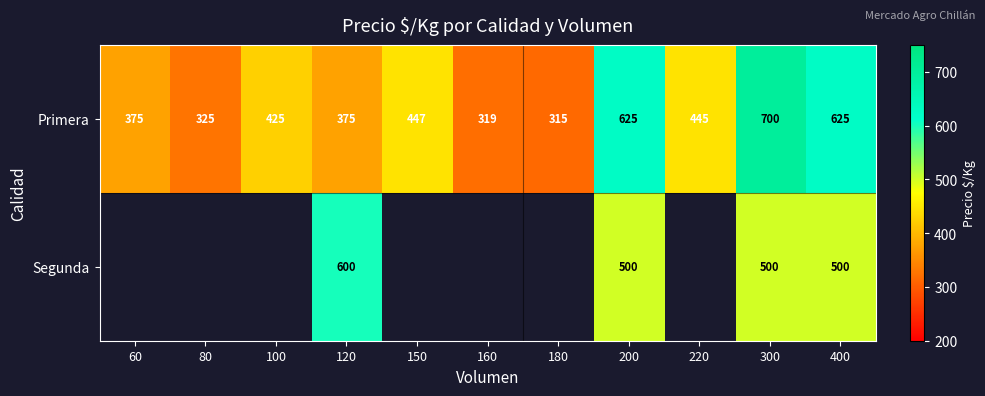

What is the difference between the Segunda values at 400 and 120?

100